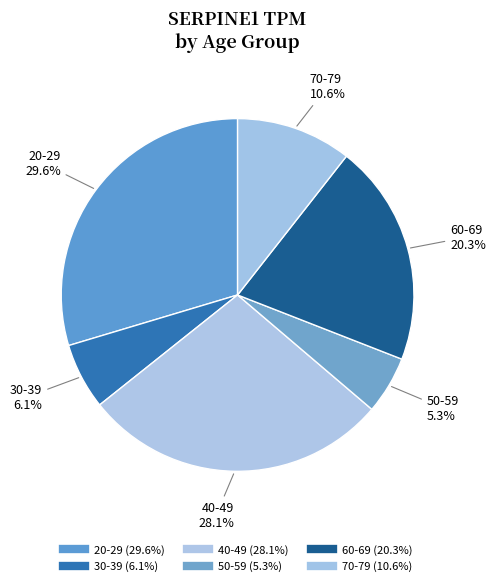

Count the number of slices in the pie.

6